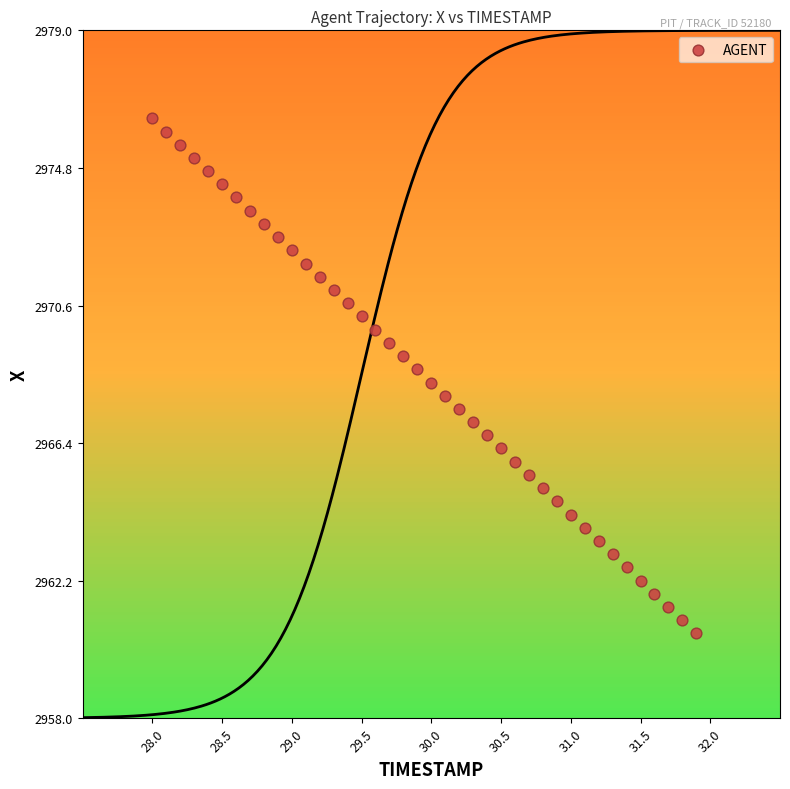

What is the range of Y values (max minus min)?

15.7